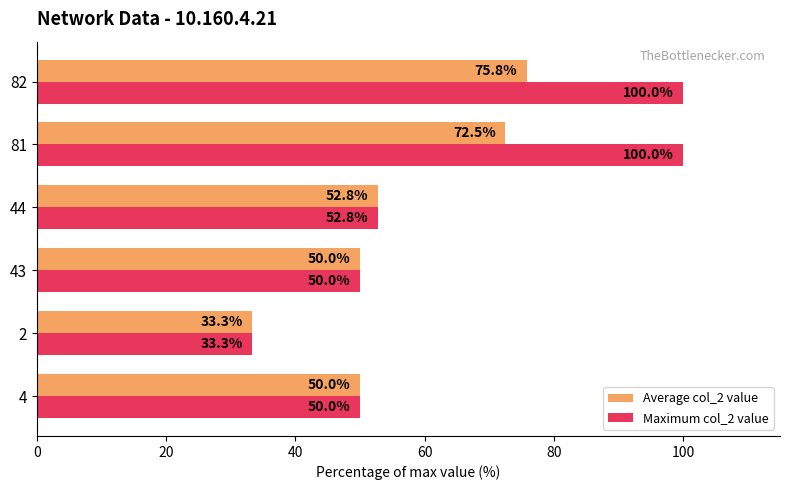

What are all the series names shown in the legend?

Average col_2 value, Maximum col_2 value